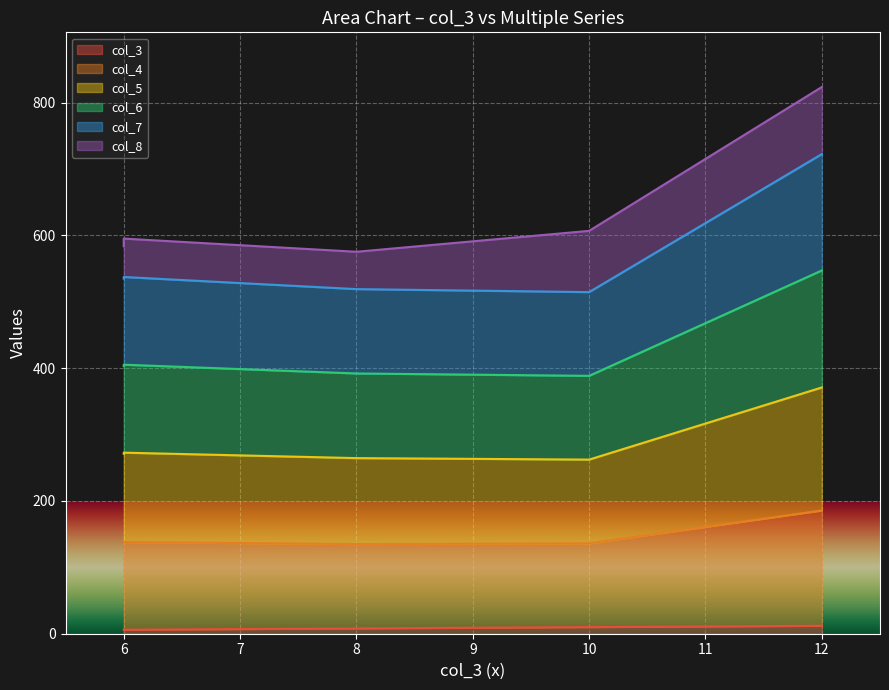

True or false: col_6 and col_4 intersect in this chart.

False